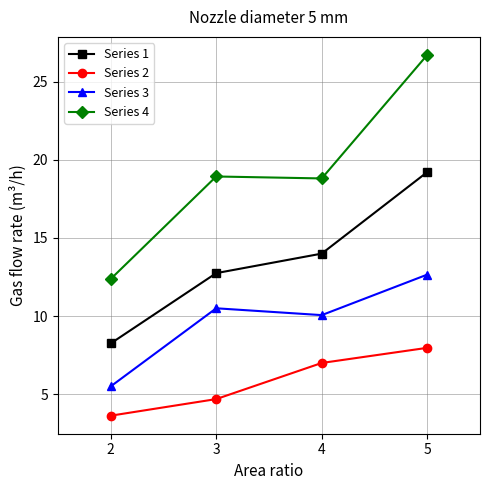

What is the lowest value of the Series 3 series?

5.5